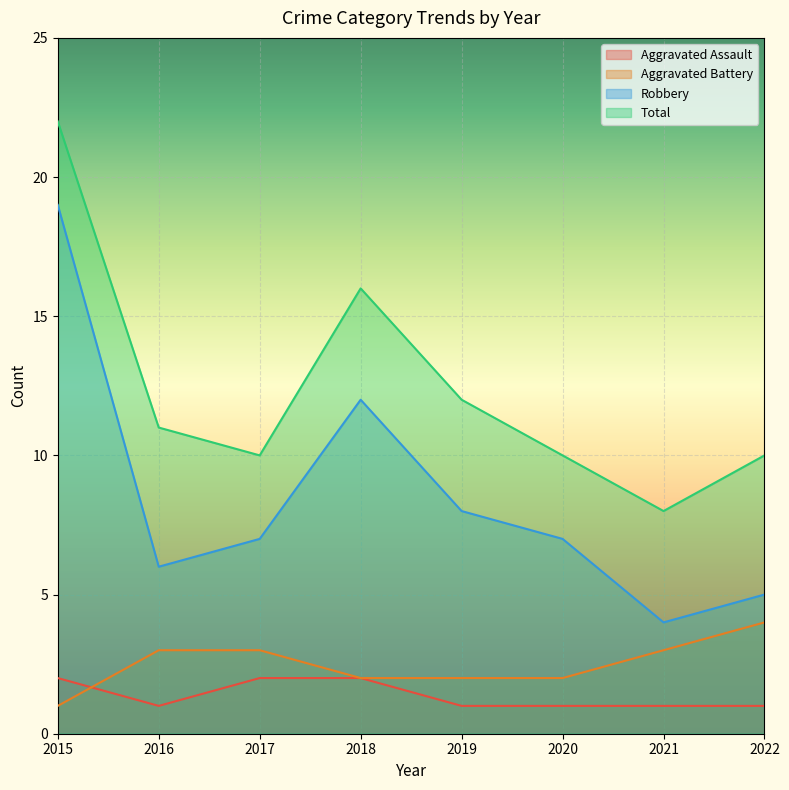

Which category has the lowest value in the Aggravated Assault series?

2016